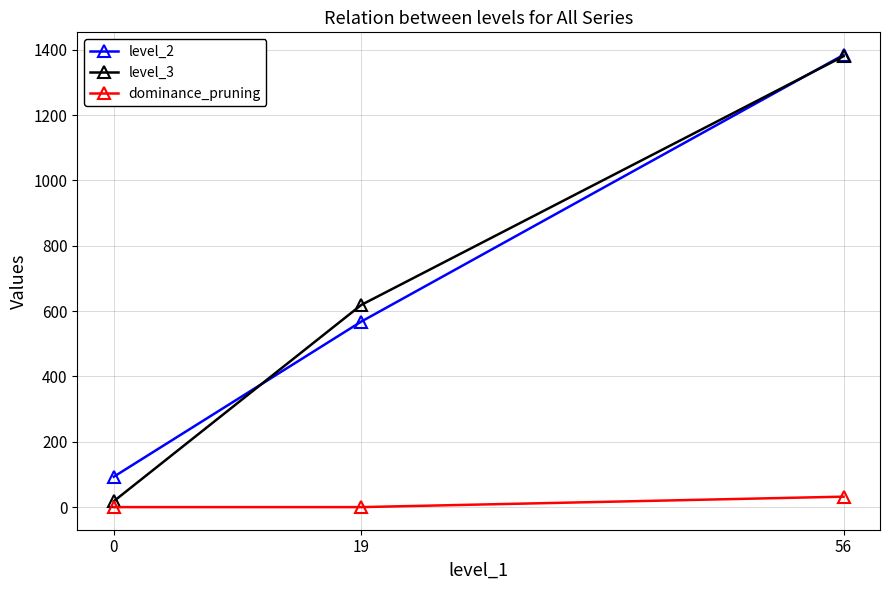

What is the value of the level_2 point at the 1st from the left?

93